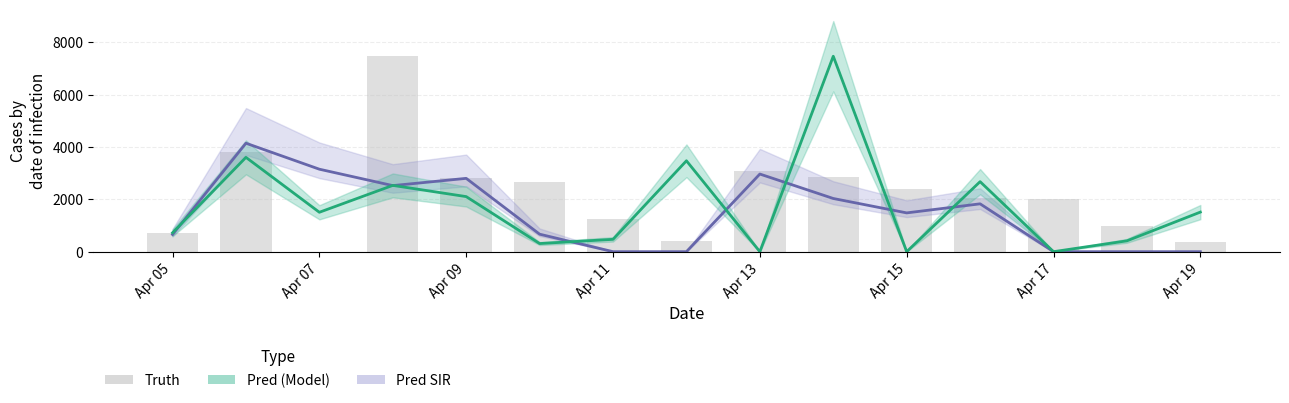

What is the greatest value displayed?

7474